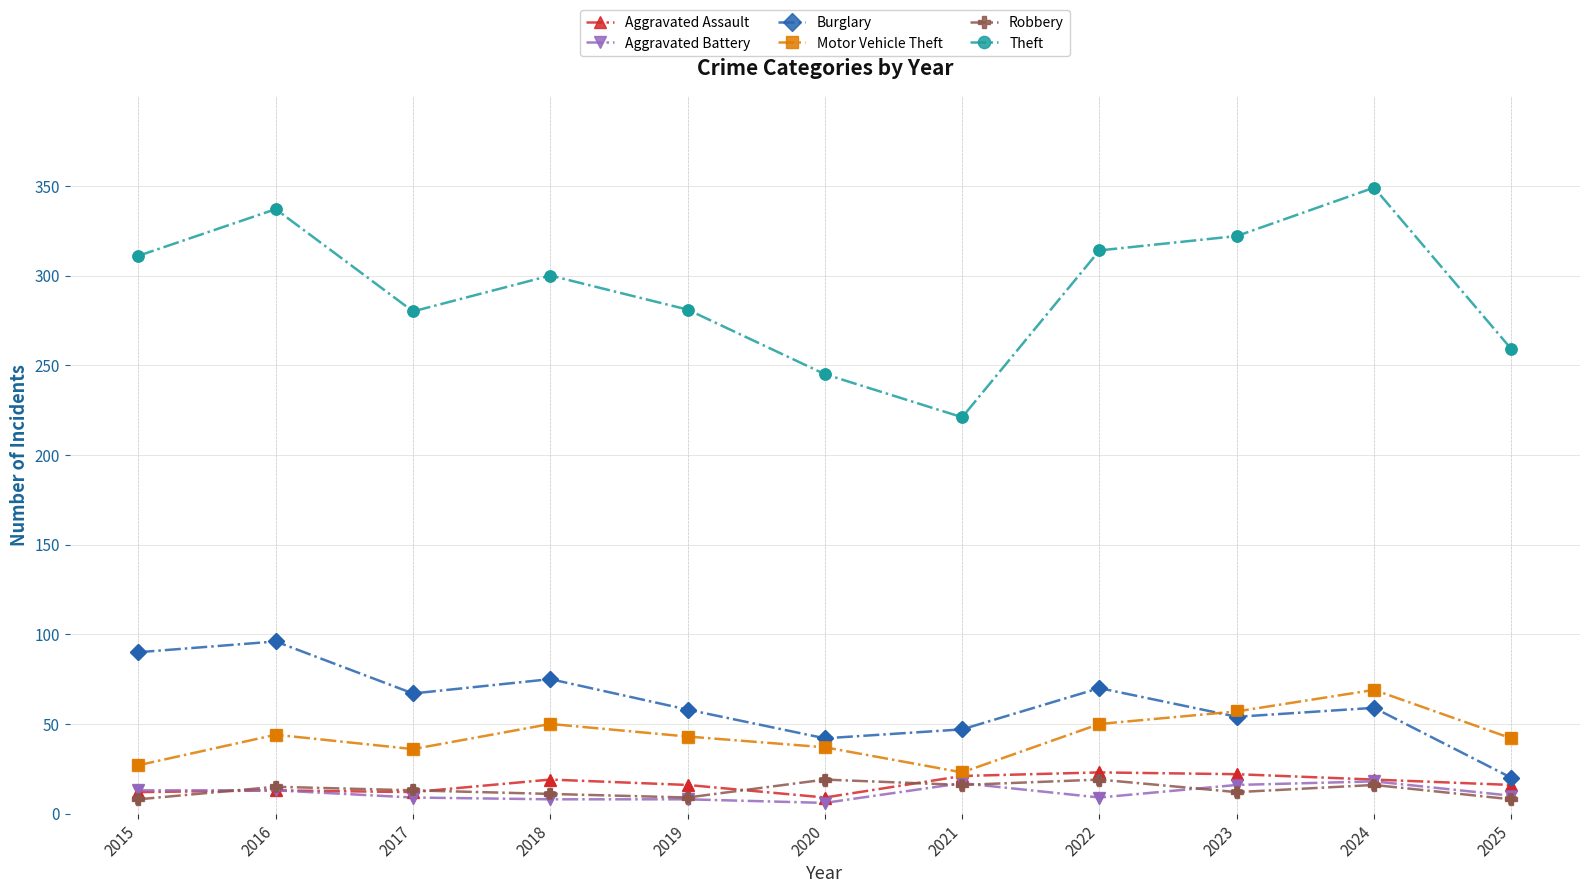

What is the difference between the highest and lowest values at 2018?

292